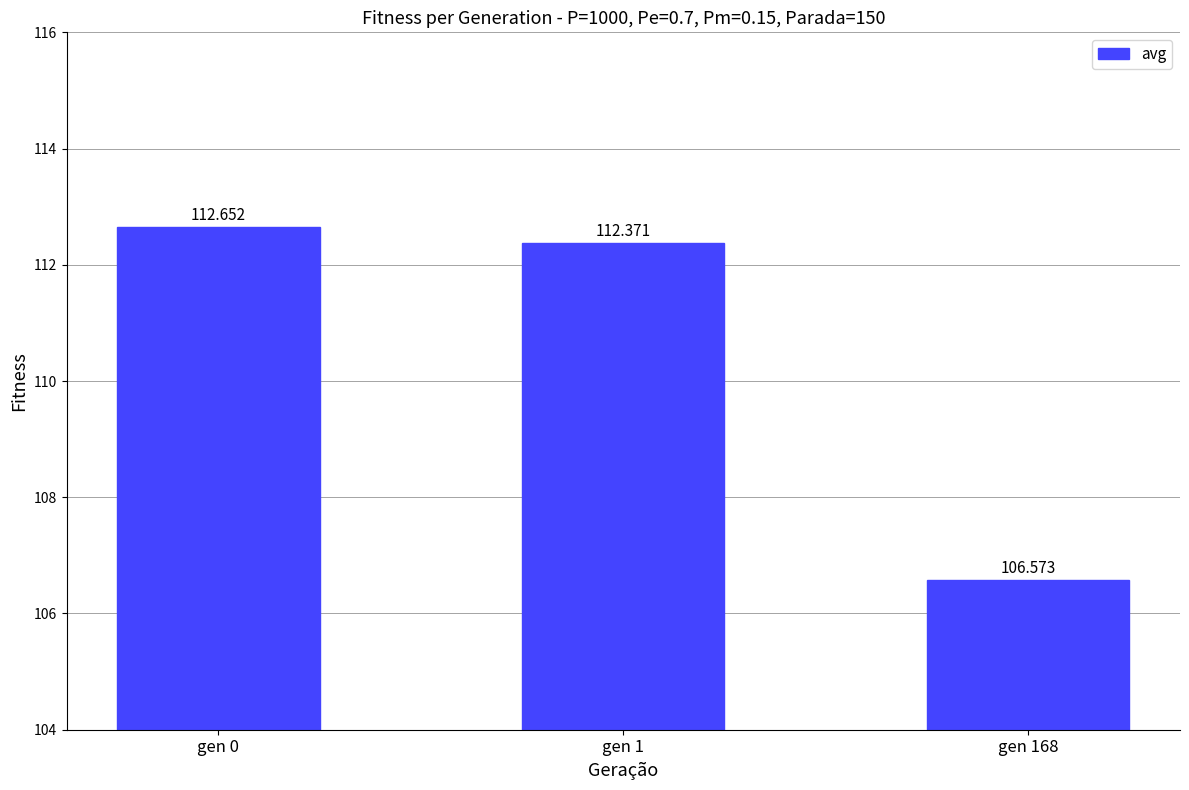

What is the greatest value displayed?

112.7